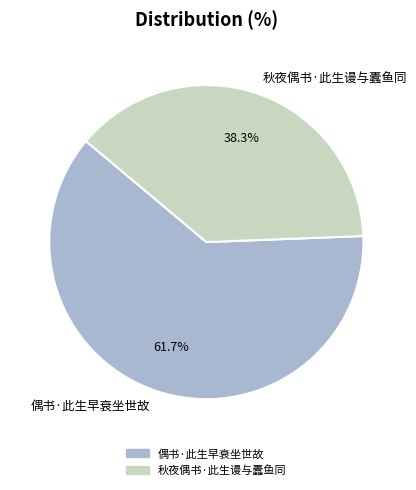

The 秋夜偶书·此生谩与蠹鱼同 slice represents 28% of the pie. True or false?

False